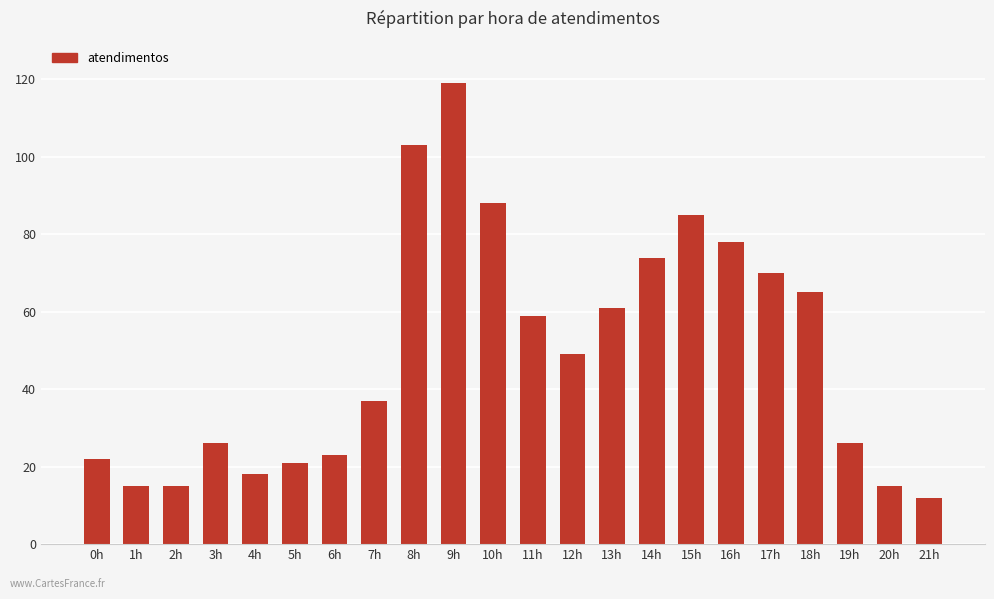

What is the label of the 18th bar from the right?

4h